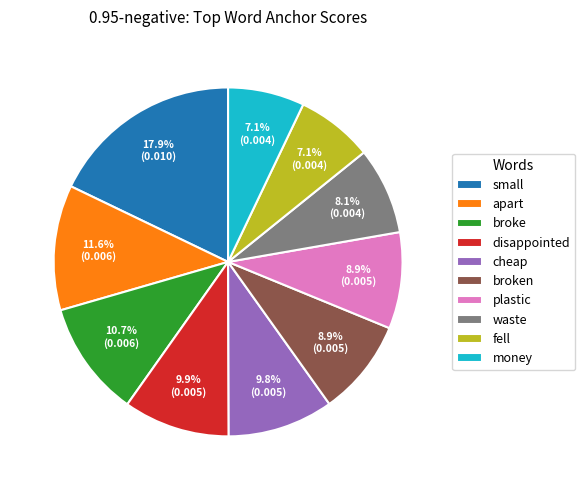

The broken slice represents 3% of the pie. True or false?

False